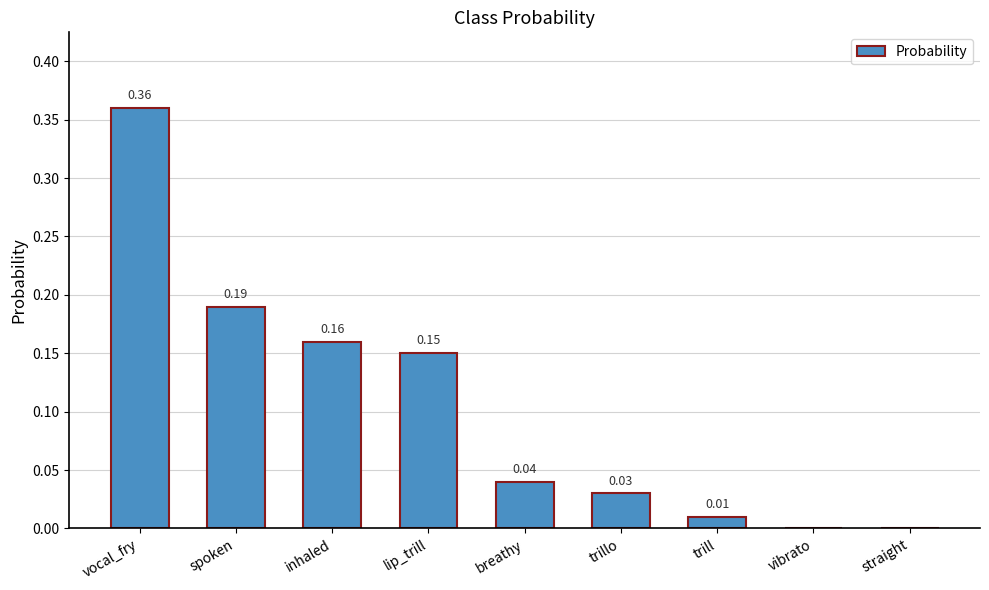

Which label corresponds to the largest value in the chart?

vocal_fry